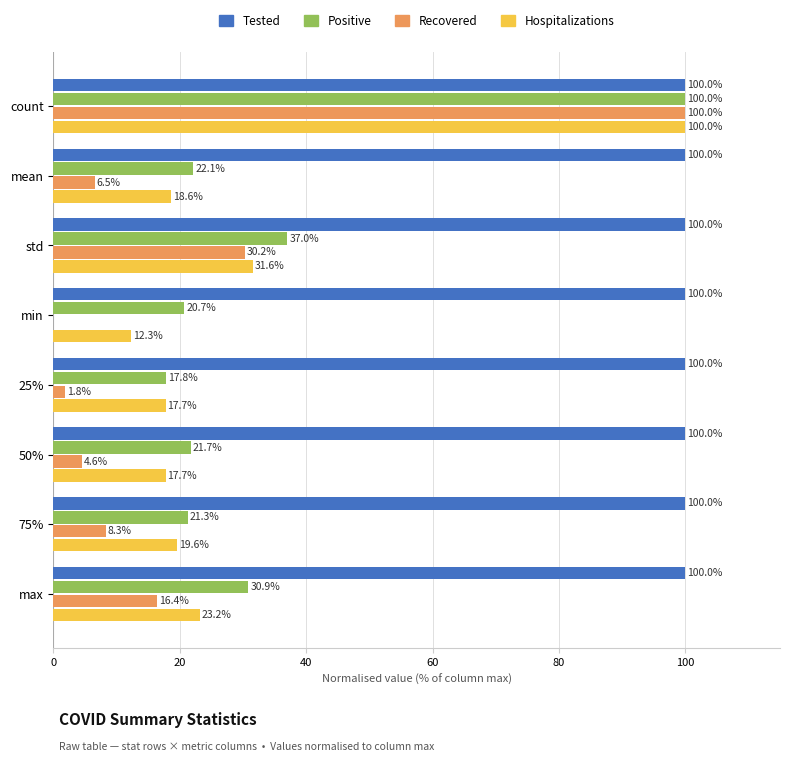

What is the greatest value displayed?

100.0